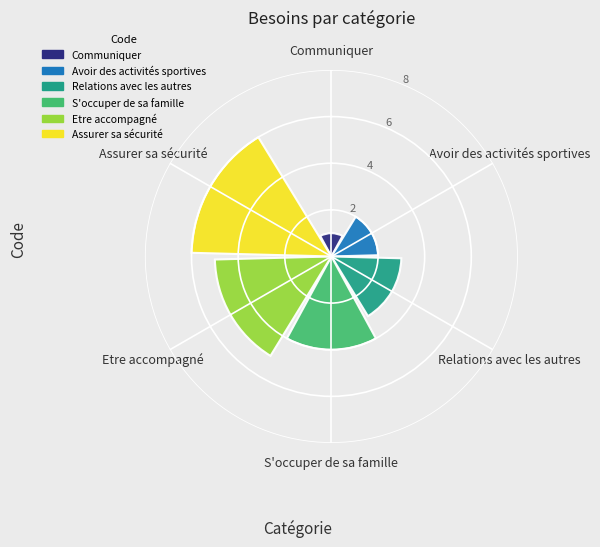

Rank the categories by value from highest to lowest.

Assurer sa sécurité, Etre accompagné, S'occuper de sa famille, Relations avec les autres, Avoir des activités sportives, Communiquer